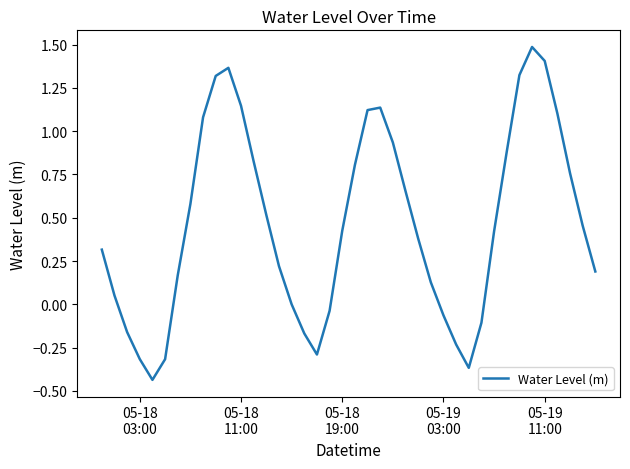

What is the maximum value shown in the chart?

1.5